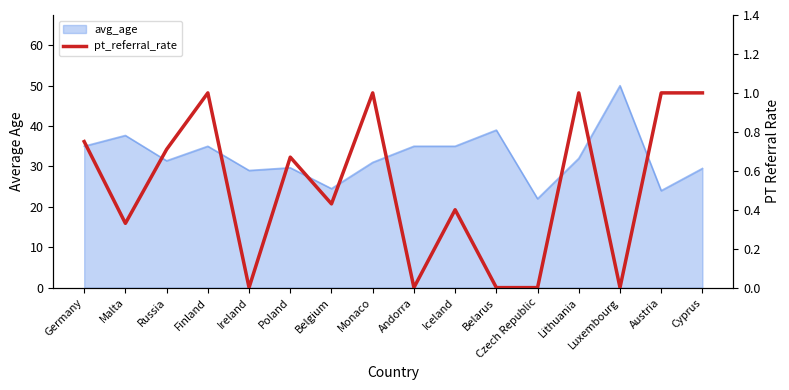

What is the label of the 10th point from the right?

Belgium